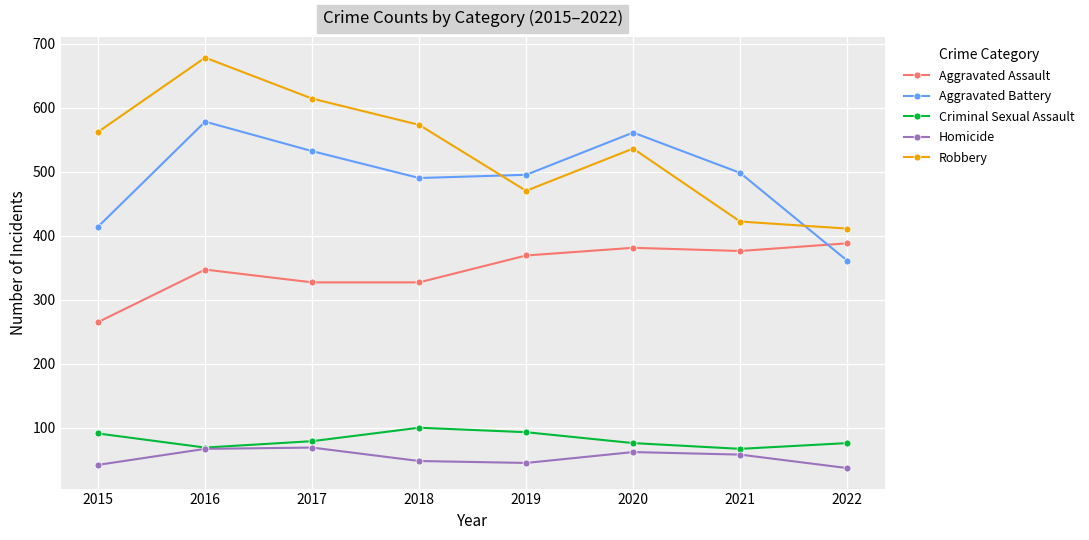

What is the difference between the maximum and second lowest values in the Robbery series?

256